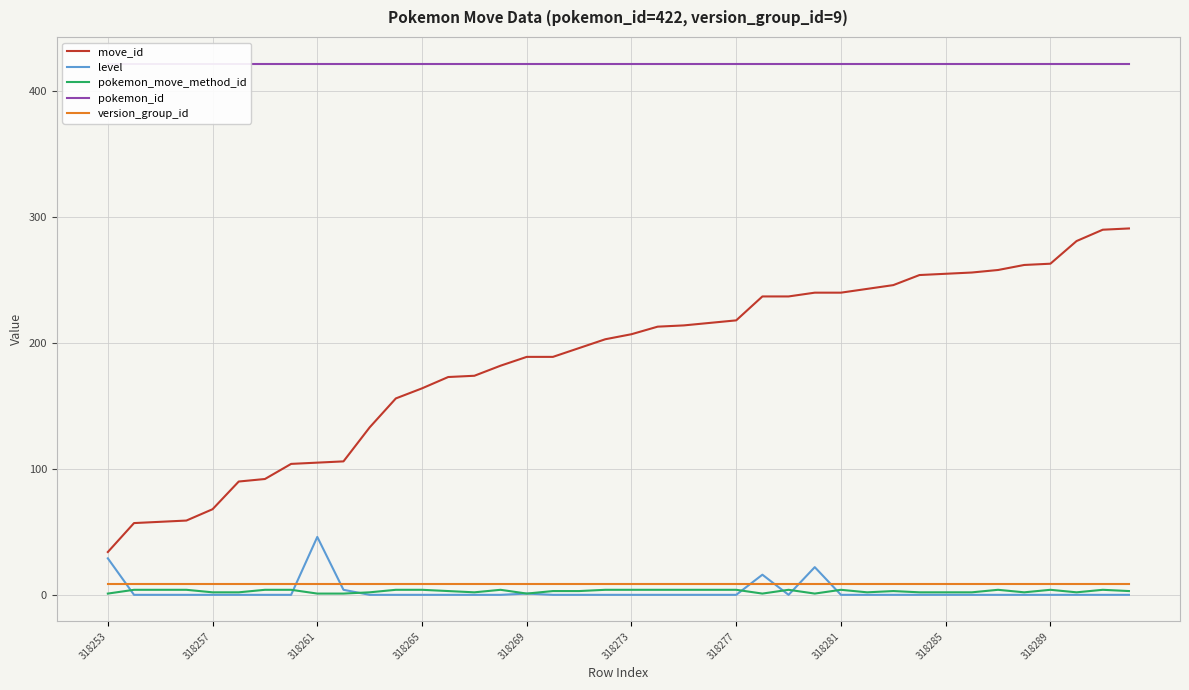

True or false: pokemon_move_method_id and pokemon_id cross at least once.

False